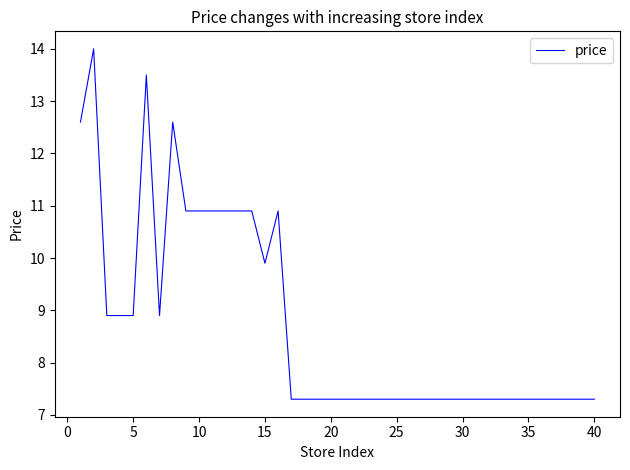

What is the greatest value displayed?

14.0